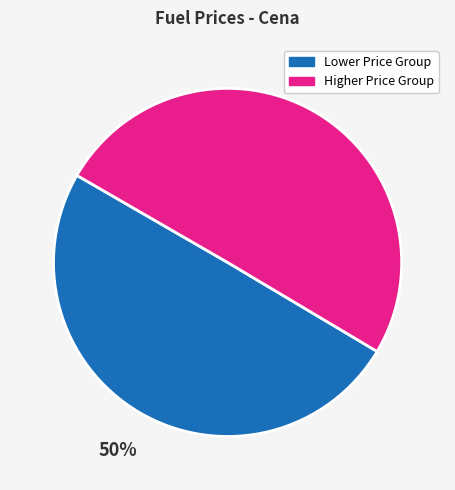

True or false: Lower Price Group accounts for 55% of the total.

False